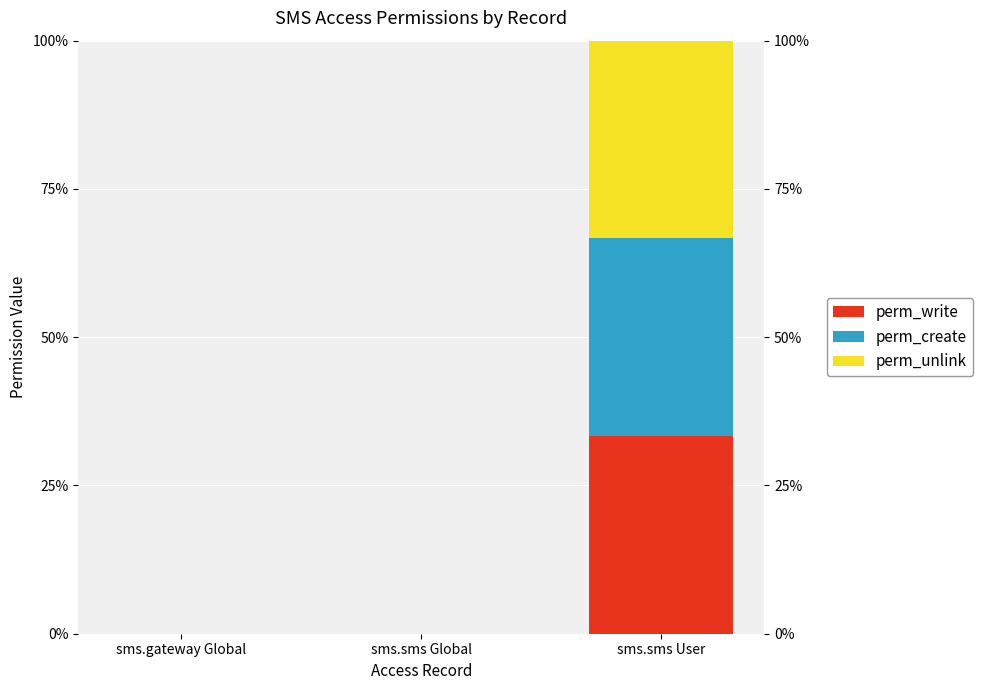

Reading left to right, extract all data points from this chart.

perm_write: 0	0	1
perm_create: 0	0	1
perm_unlink: 0	0	1